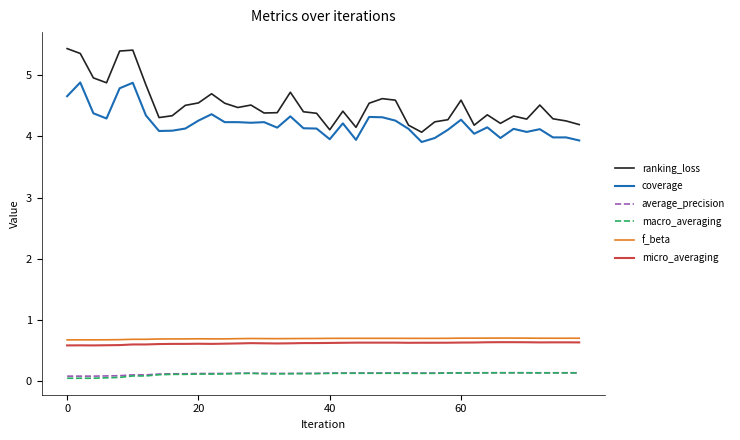

Which series has the largest total across all categories?

ranking_loss